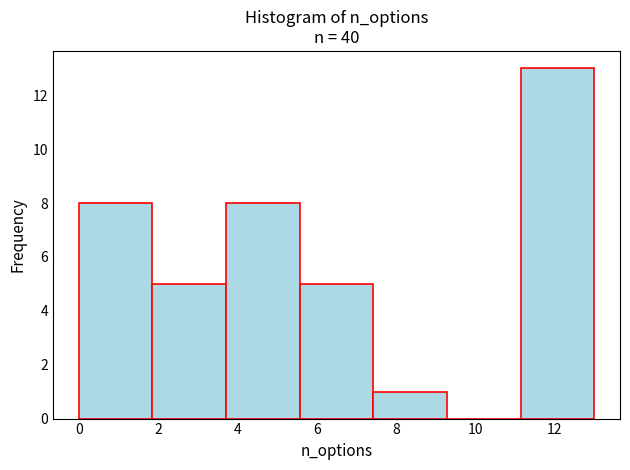

Reading left to right, list every bar in this chart as the range it spans on the x-axis followed by its height. Neither the bar edges nor the heights are printed on the chart, so give them approximately, as read against the axes.

0.0 to 1.8: 8
1.8 to 3.8: 5
3.8 to 5.6: 8
5.6 to 7.4: 5
7.4 to 9.2: 1
9.2 to 11.2: 0
11.2 to 13.0: 13